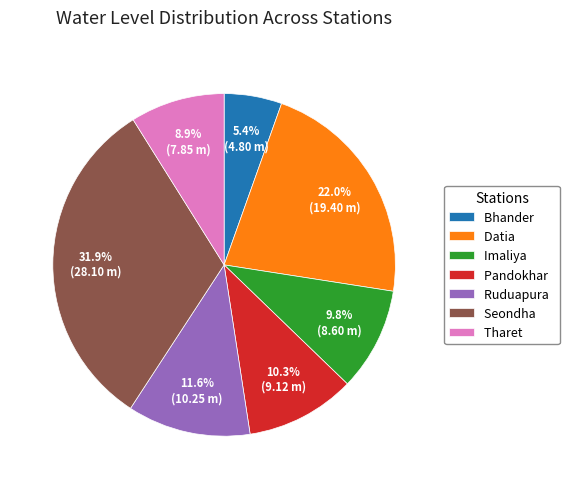

Rank the categories by value from lowest to highest.

Bhander, Tharet, Imaliya, Pandokhar, Ruduapura, Datia, Seondha